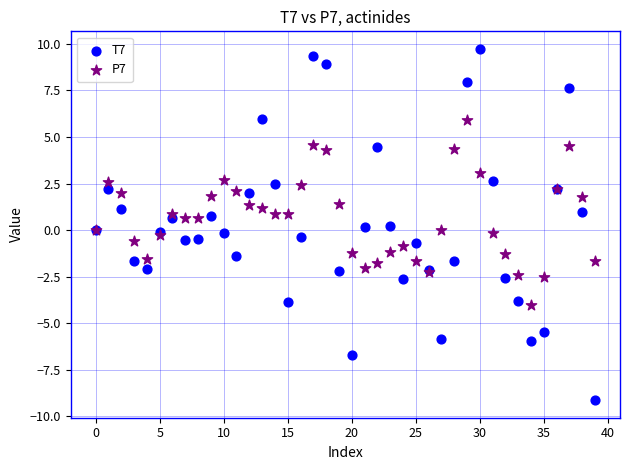

Which series contains the lowest Y value?

T7